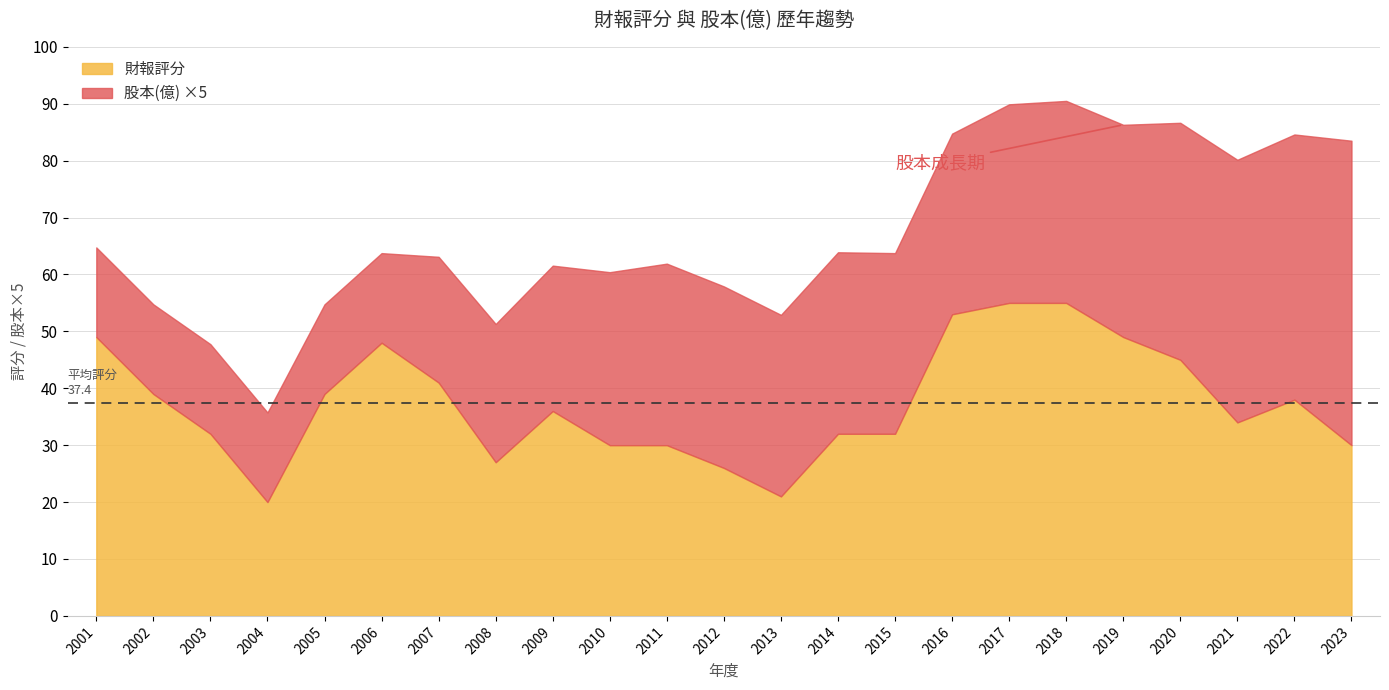

True or false: 股本(億) has more than 2 interior local peaks.

False